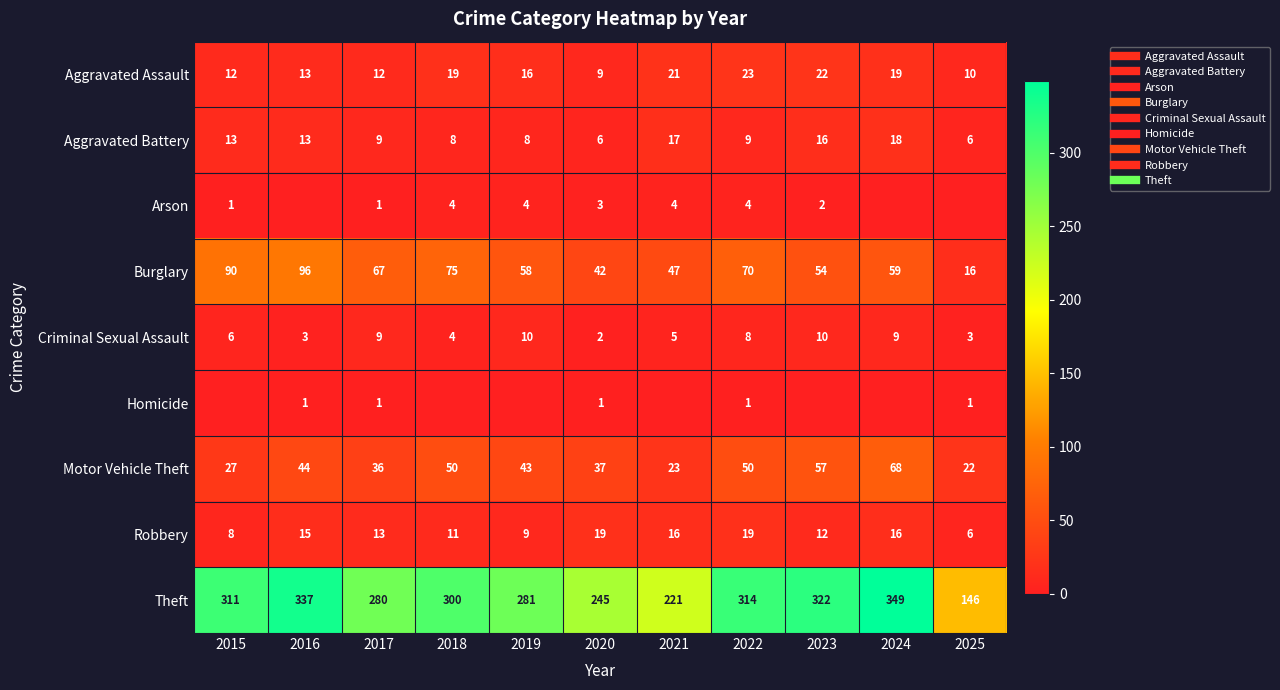

What is the difference between the maximum and minimum values in the Burglary series?

80